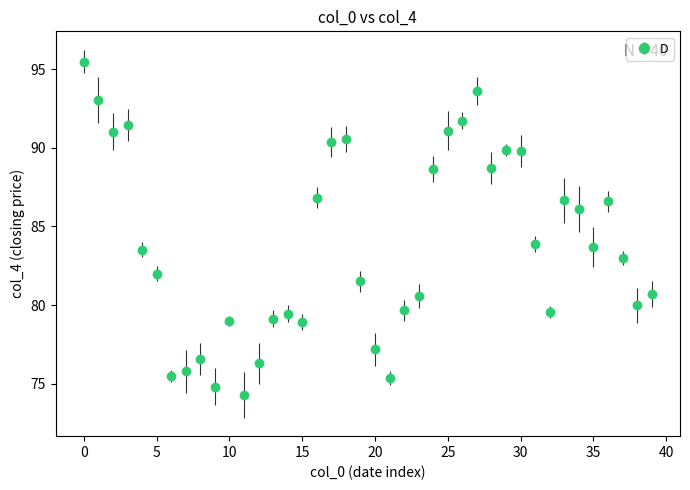

What is the smallest value displayed?

74.3